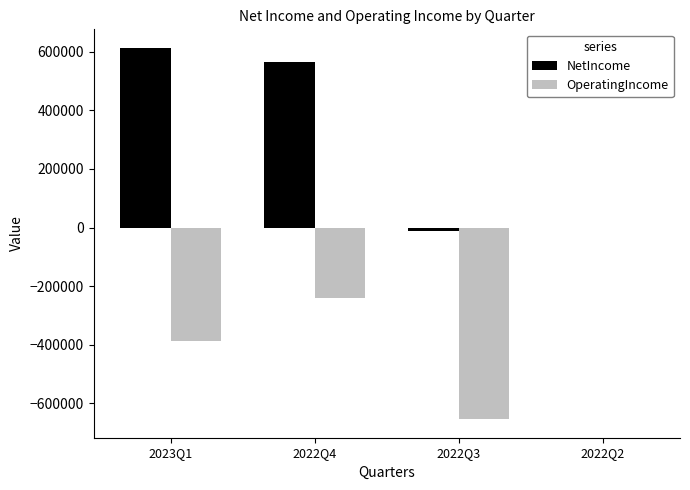

At which label does OperatingIncome reach its peak?

2022Q2